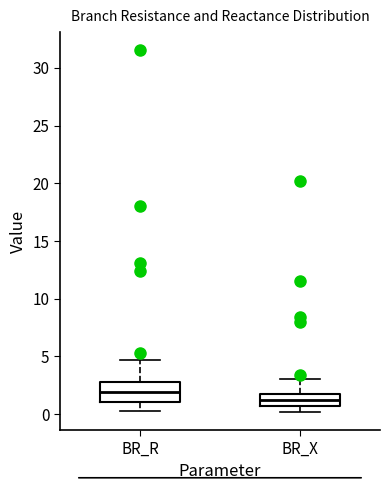

Reading left to right, transcribe this box plot: for each box, give where its median line is, the range the box spans, and where its two whiskers end, as read against the y-axis. The values are not printed on the chart, so give them approximately, as read against the axis.

BR_R: median 2.0, box 1.0 to 3.0, whiskers 0.5 to 4.5
BR_X: median 1.0, box 0.5 to 2.0, whiskers 0.0 to 3.0